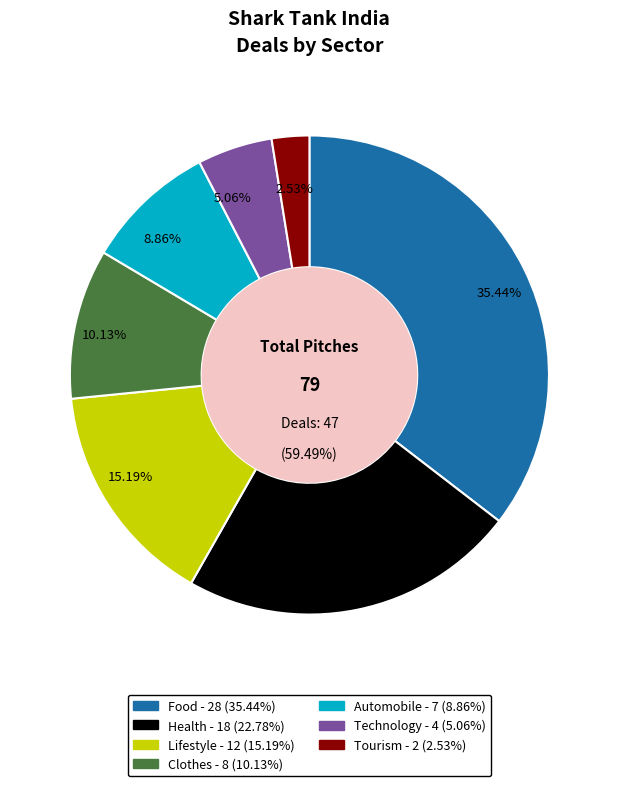

What percentage is the Food slice, to the nearest percent?

35%